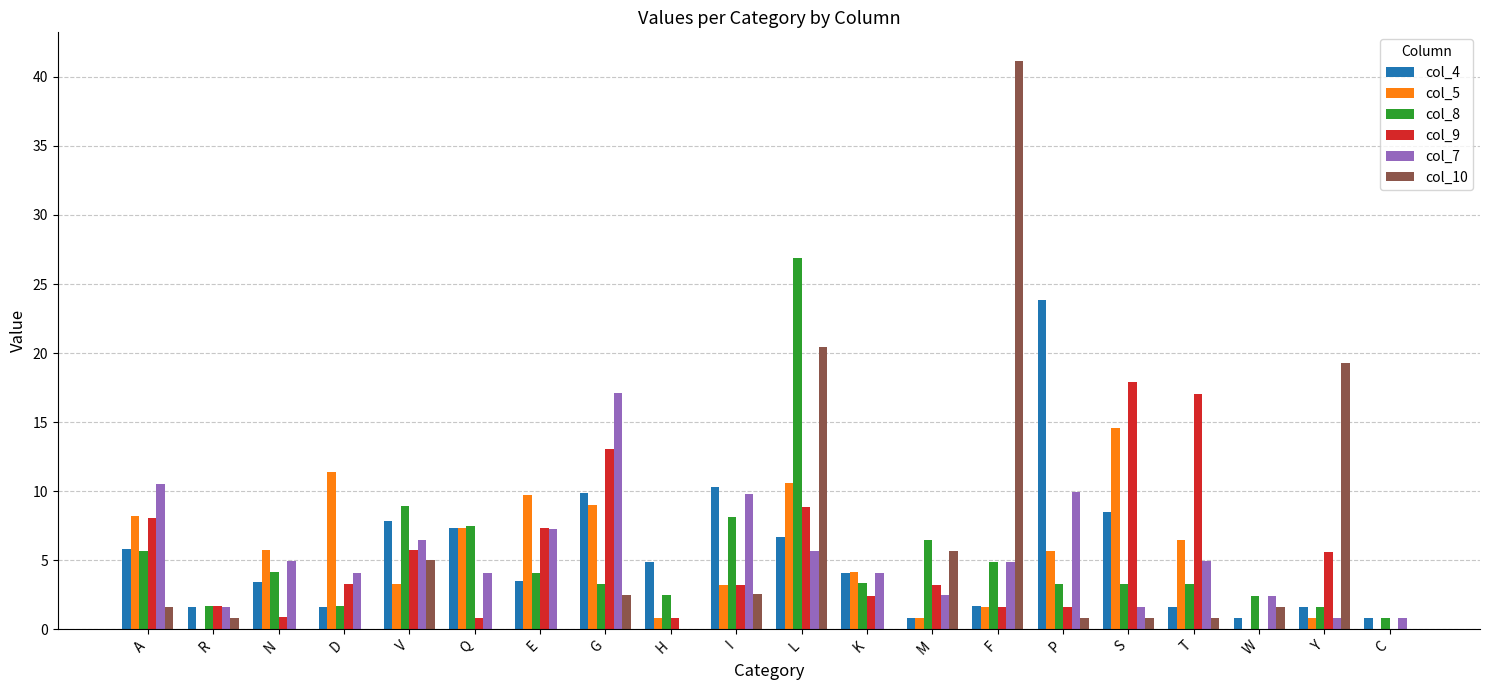

How many series are shown in this chart?

6